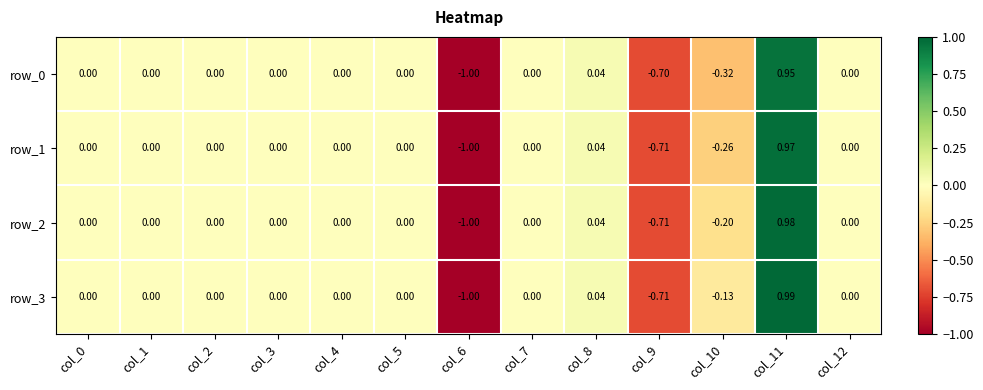

Rank the series by their average value, from highest to lowest.

row_3, row_2, row_1, row_0